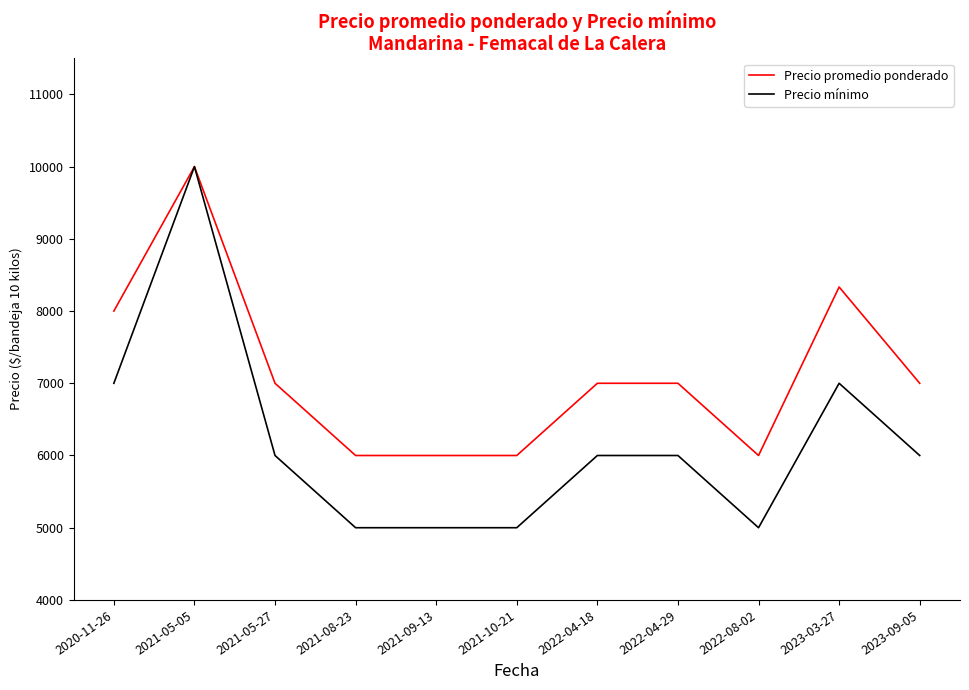

What are all the series names shown in the legend?

Precio promedio ponderado, Precio mínimo